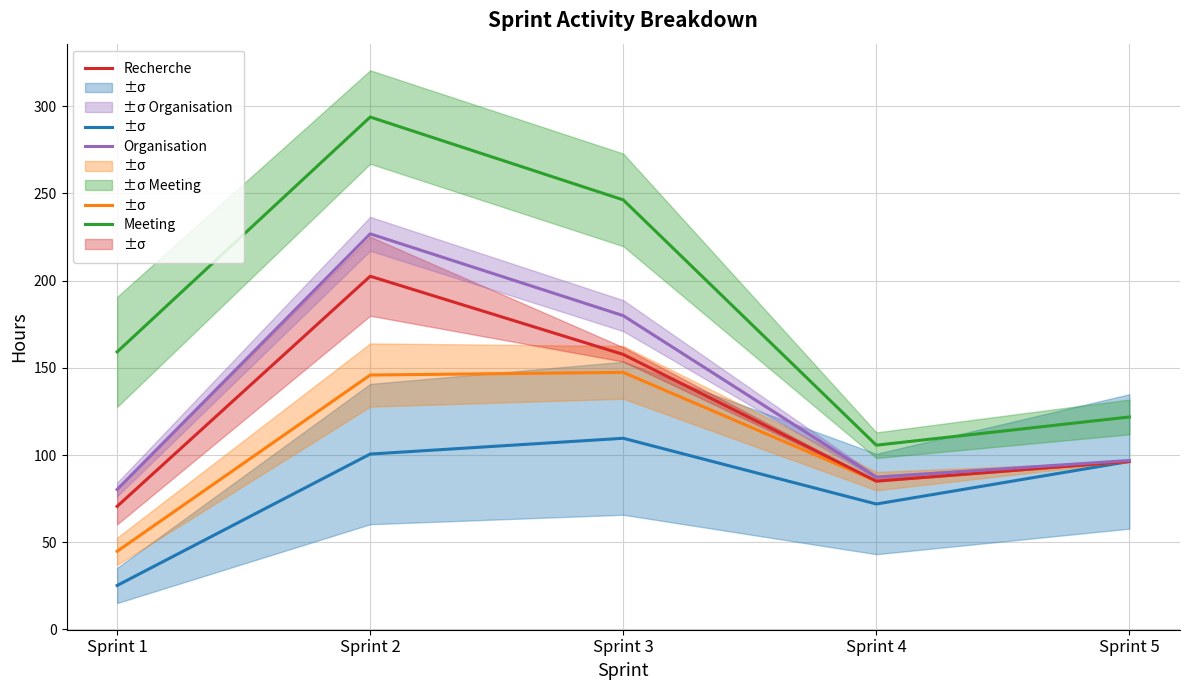

Between Sprint 2 and Sprint 4, which series saw the biggest shift?

Meeting